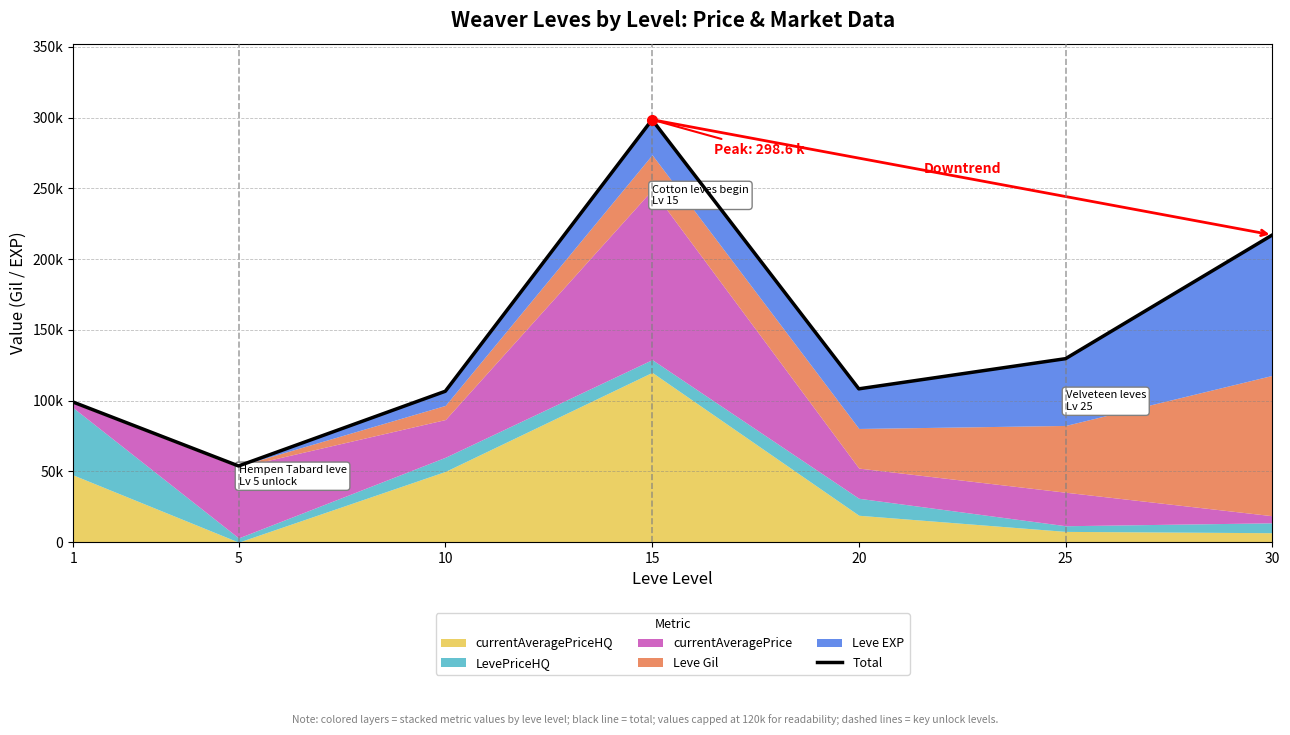

Rank the categories by value from highest to lowest.

15, 30, 25, 20, 10, 1, 5